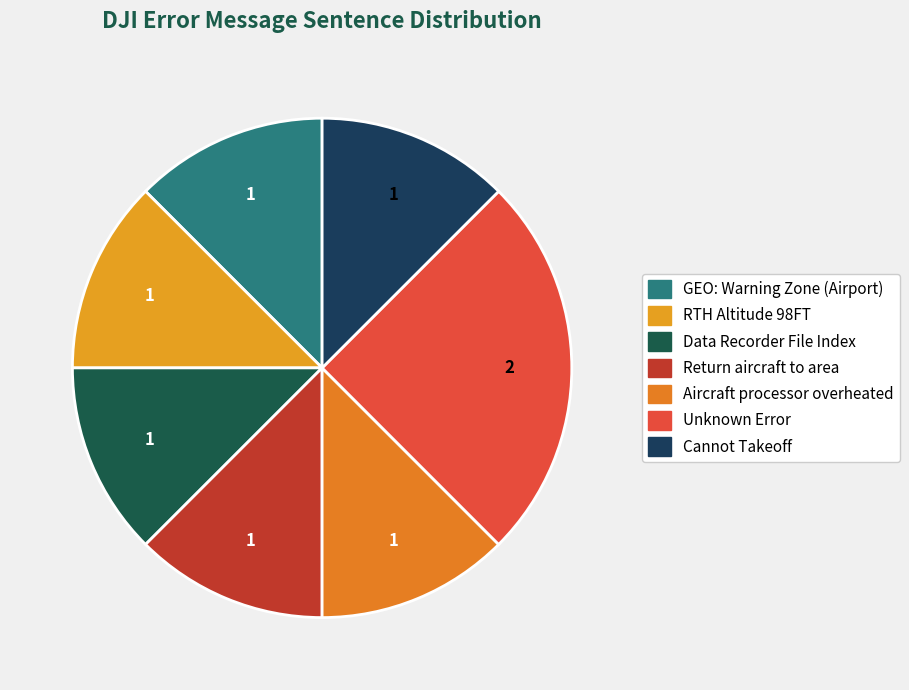

Count the number of slices in the pie.

7